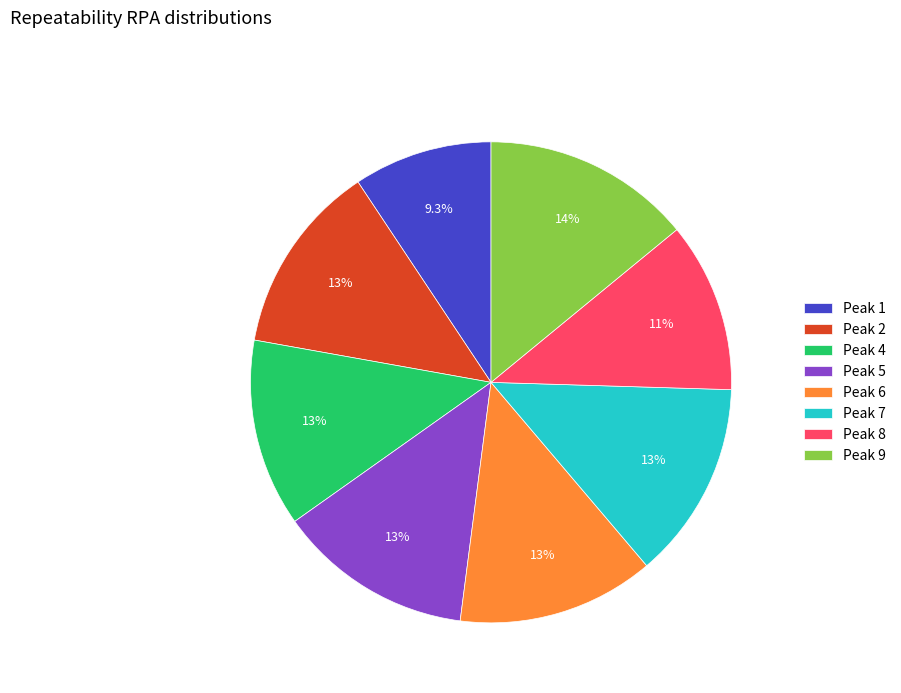

Does any single category account for the majority?

No